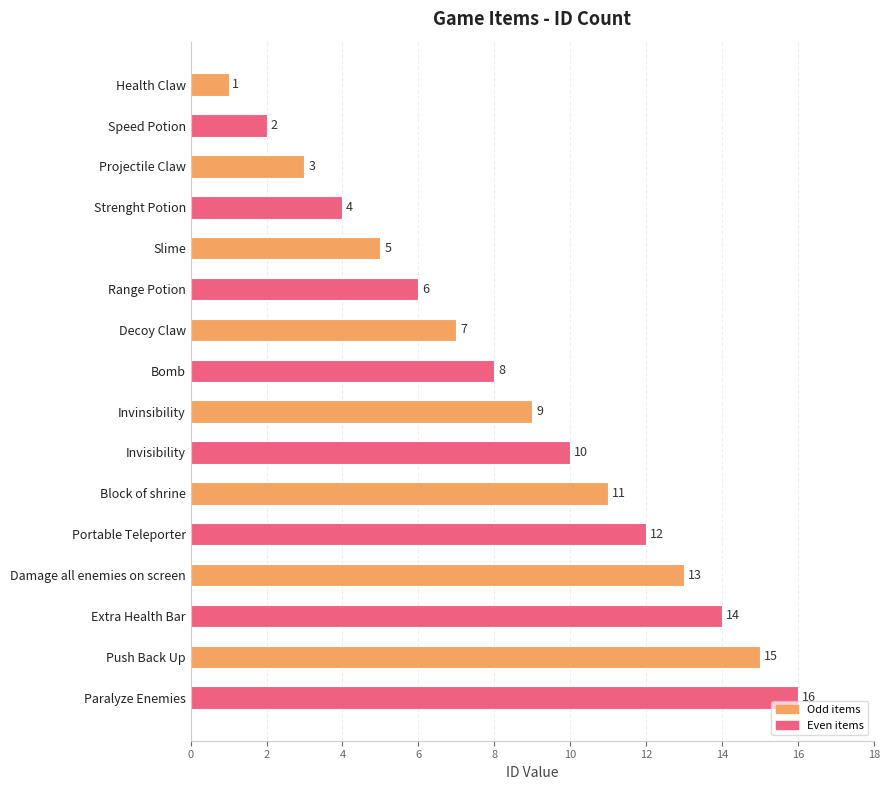

What is the greatest value displayed?

16